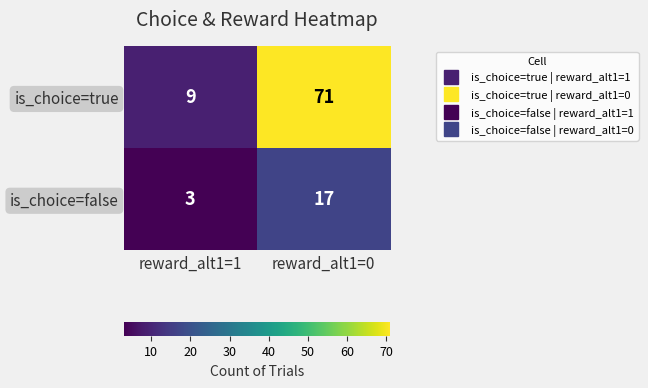

What is the average value of the is_choice=false series?

10